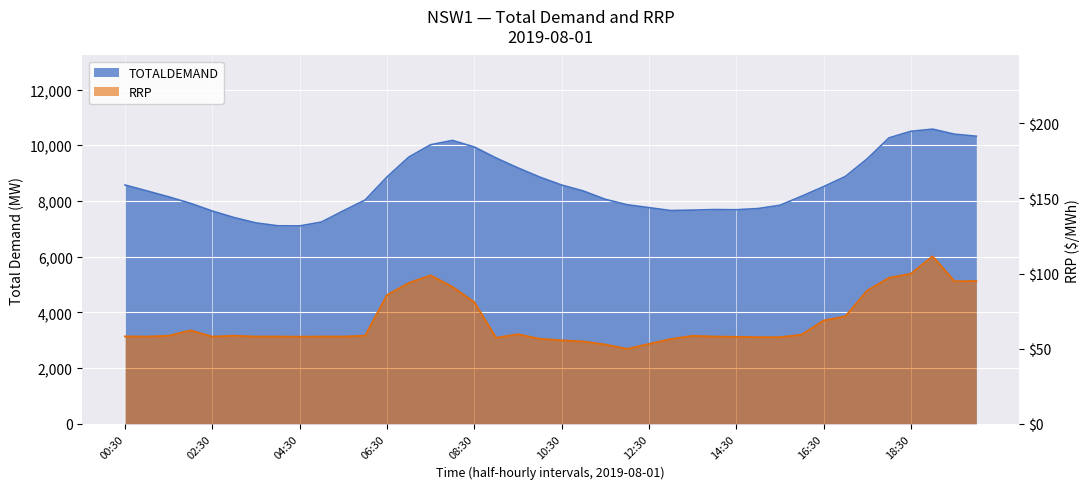

What is the difference between the highest and lowest values at 17:00?

8808.2